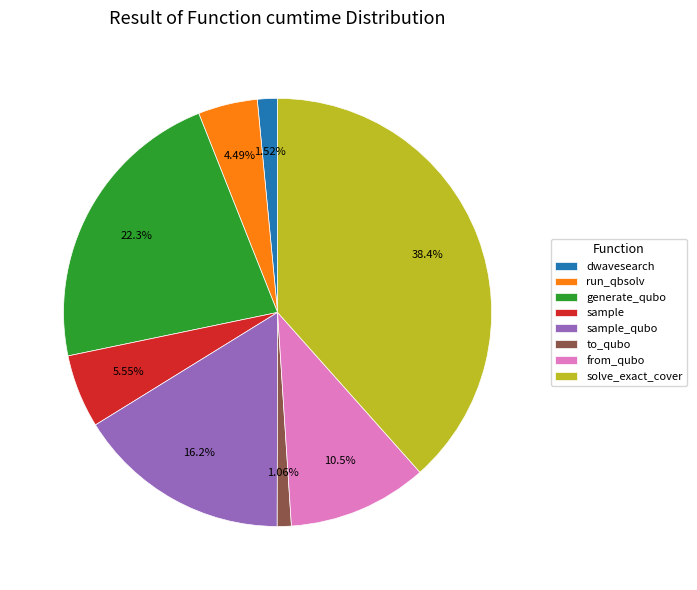

Does sample represent more than half of the total?

No